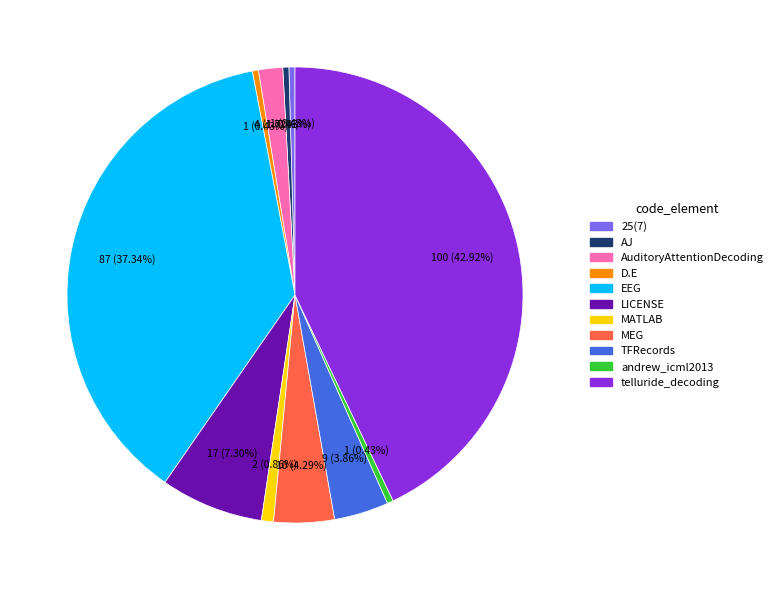

To the nearest percent, what is the difference between the largest and smallest slice percentages?

42%